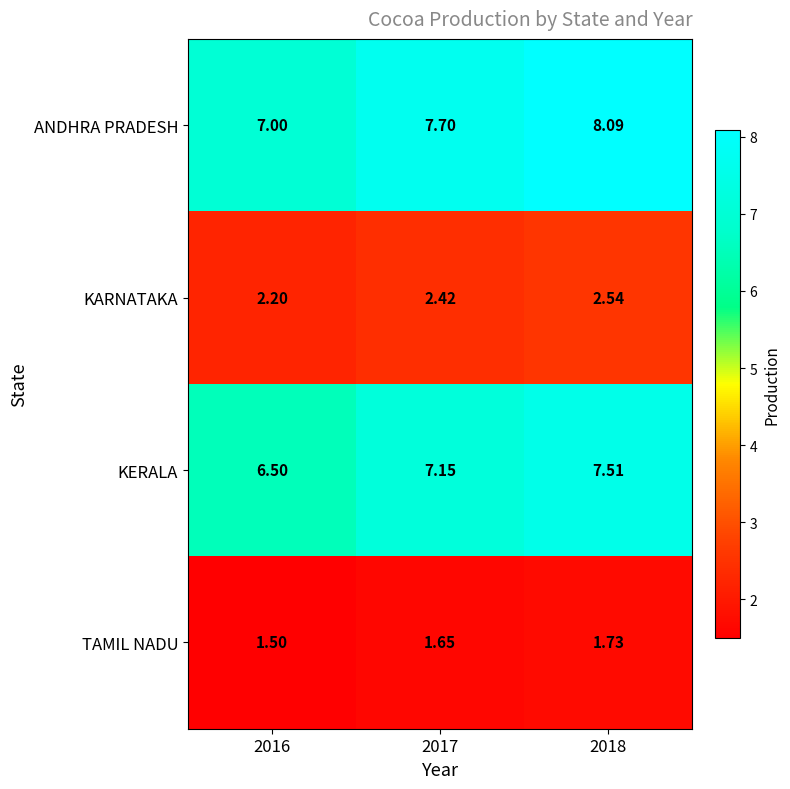

At 2017, list the series in order from largest to smallest.

ANDHRA PRADESH, KERALA, KARNATAKA, TAMIL NADU